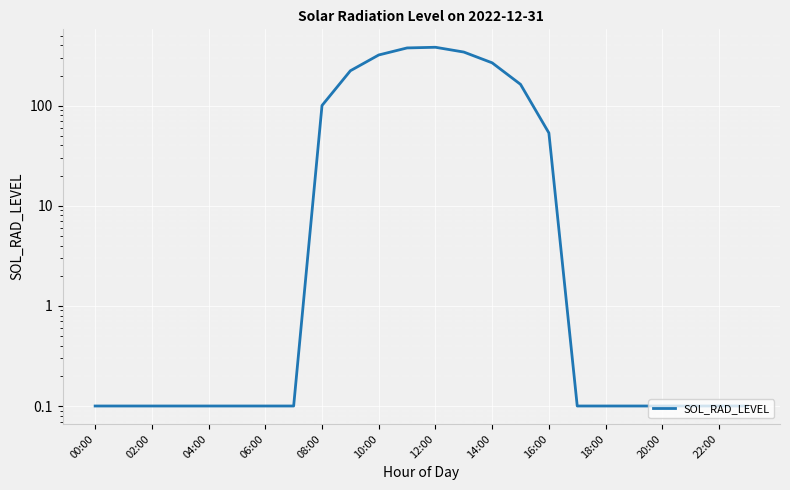

What is the label of the 24th point from the left?

23